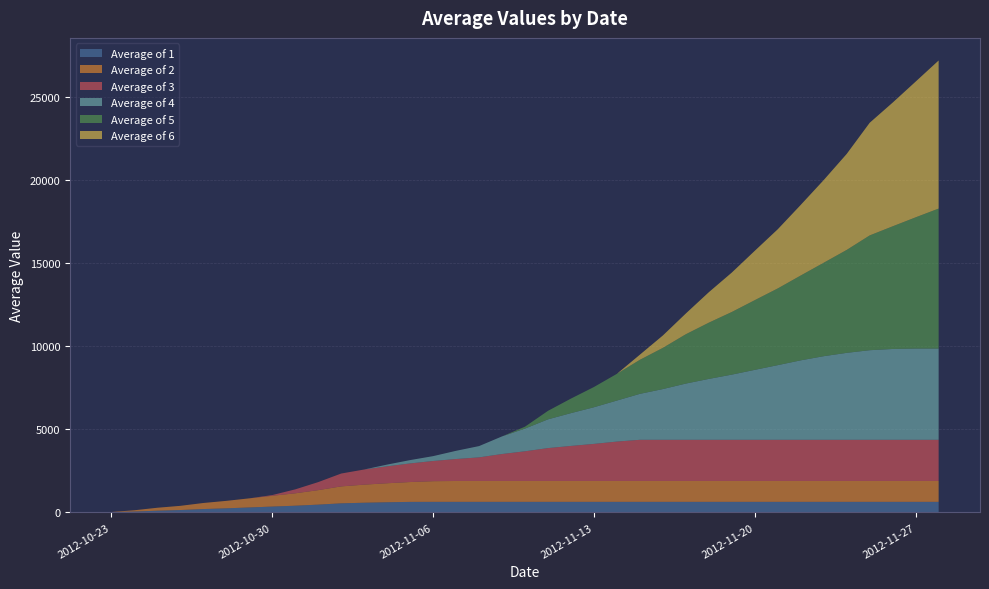

Reading left to right, list all the values displayed in this chart.

Average of 1: 20.8	57.0	109.0	148.5	207.5	251.7	303.7	356.8	408.3	474.0	551.5	587.9	616.8	638.7	641.1	641.1	641.1	641.1	641.1	641.1	641.1	641.1	641.1	641.1	641.1	641.1	641.1	641.1	641.1	641.1	641.1	641.1	641.1	641.1	641.1	641.1	641.1
Average of 2: 9.0	77.9	177.0	252.2	364.5	448.6	547.7	648.8	746.9	871.9	1019.5	1088.9	1143.9	1194.8	1243.4	1255.7	1255.7	1255.7	1255.7	1255.7	1255.7	1255.7	1255.7	1255.7	1255.7	1255.7	1255.7	1255.7	1255.7	1255.7	1255.7	1255.7	1255.7	1255.7	1255.7	1255.7	1255.7
Average of 3: 0.0	0.0	0.0	0.0	0.0	0.0	0.0	43.3	236.5	483.0	773.8	910.6	1019.1	1119.5	1215.2	1322.3	1420.8	1623.2	1787.0	1979.4	2109.5	2232.1	2372.1	2478.4	2478.4	2478.4	2478.4	2478.4	2478.4	2478.4	2478.4	2478.4	2478.4	2478.4	2478.4	2478.4	2478.4
Average of 4: 0.0	0.0	0.0	0.0	0.0	0.0	0.0	0.0	0.0	0.0	0.0	0.0	104.0	200.3	292.0	493.6	678.8	1059.5	1367.8	1729.7	1974.3	2205.0	2468.4	2765.0	3053.5	3384.0	3664.1	3922.7	4209.2	4492.9	4782.0	5031.6	5232.2	5391.9	5465.8	5490.7	5490.7
Average of 5: 0.0	0.0	0.0	0.0	0.0	0.0	0.0	0.0	0.0	0.0	0.0	0.0	0.0	0.0	0.0	0.0	0.0	0.0	114.4	512.2	875.6	1218.3	1609.5	2050.1	2478.6	2969.5	3385.6	3769.7	4195.3	4616.6	5106.2	5624.5	6194.9	6907.6	7382.1	7897.2	8425.4
Average of 6: 0.0	0.0	0.0	0.0	0.0	0.0	0.0	0.0	0.0	0.0	0.0	0.0	0.0	0.0	0.0	0.0	0.0	0.0	0.0	0.0	0.0	0.0	0.0	308.6	746.9	1249.0	1833.3	2372.7	2970.2	3561.9	4249.3	4977.2	5778.2	6779.0	7445.3	8168.6	8910.2